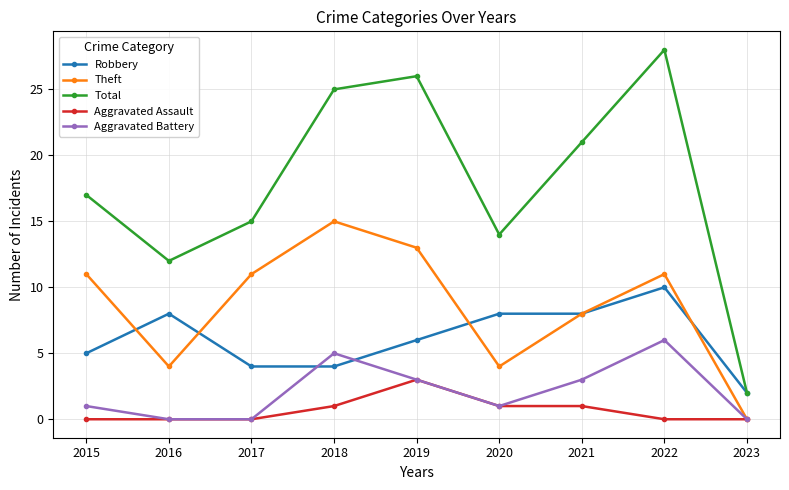

Does the chart have visible grid lines?

Yes